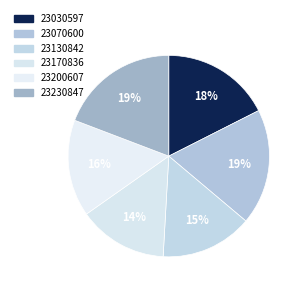

Does 23070600 account for over 50% of the chart?

No